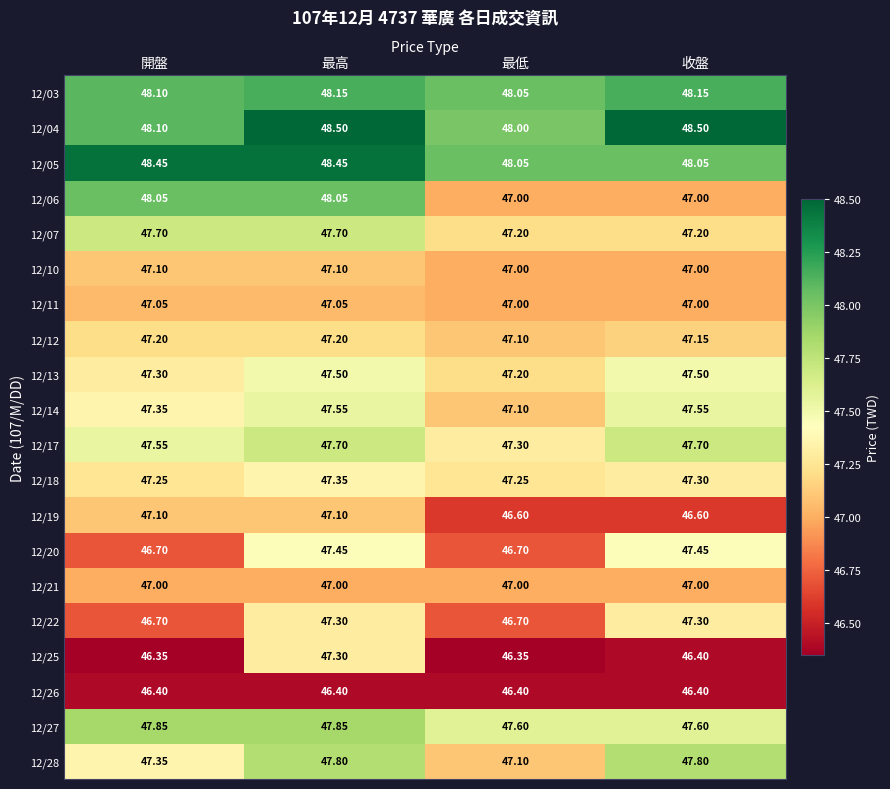

At which label is 12/04 closest to 48?

最低